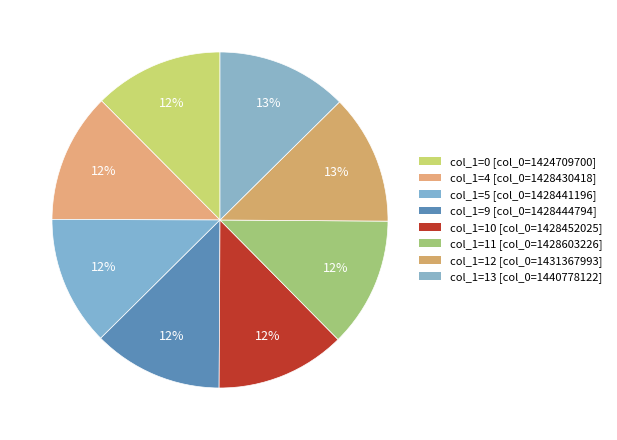

Count the number of slices in the pie.

8